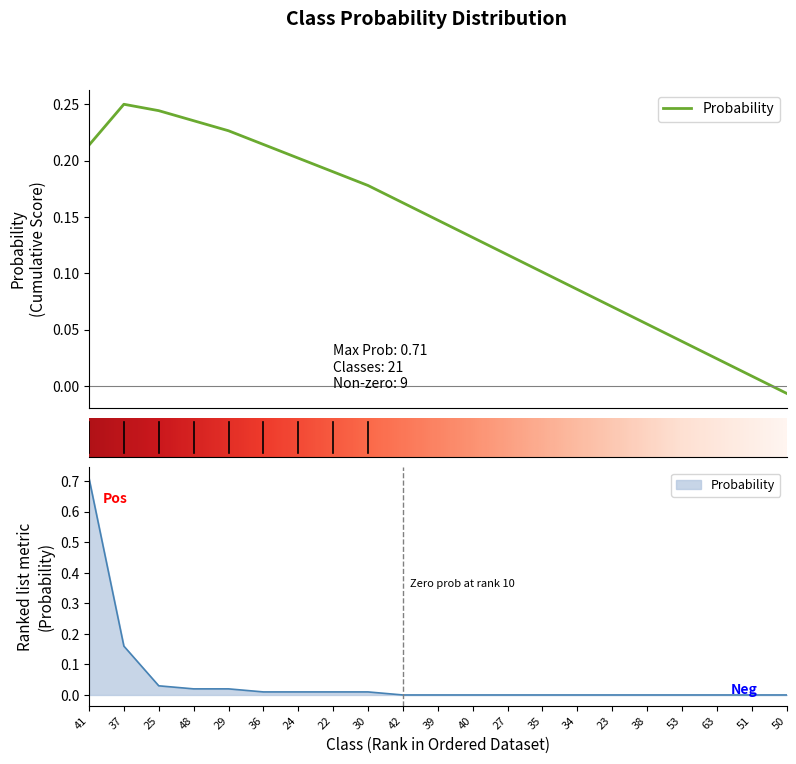

Where is the data nearest to the value 0?

42